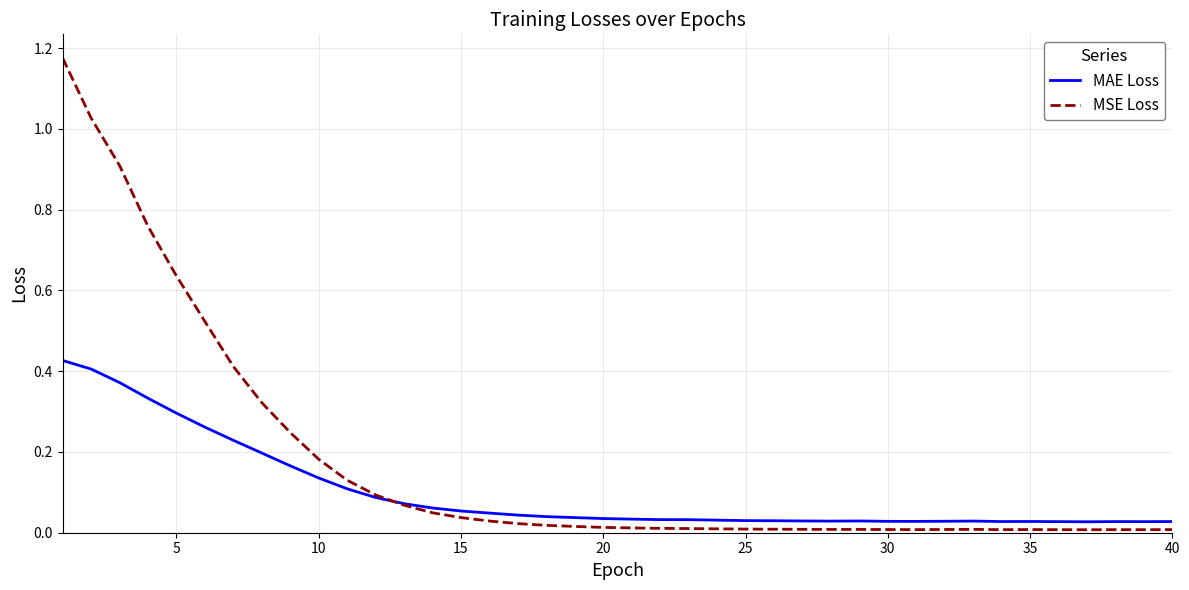

Rank the series by their average value, from highest to lowest.

MSE Loss, MAE Loss